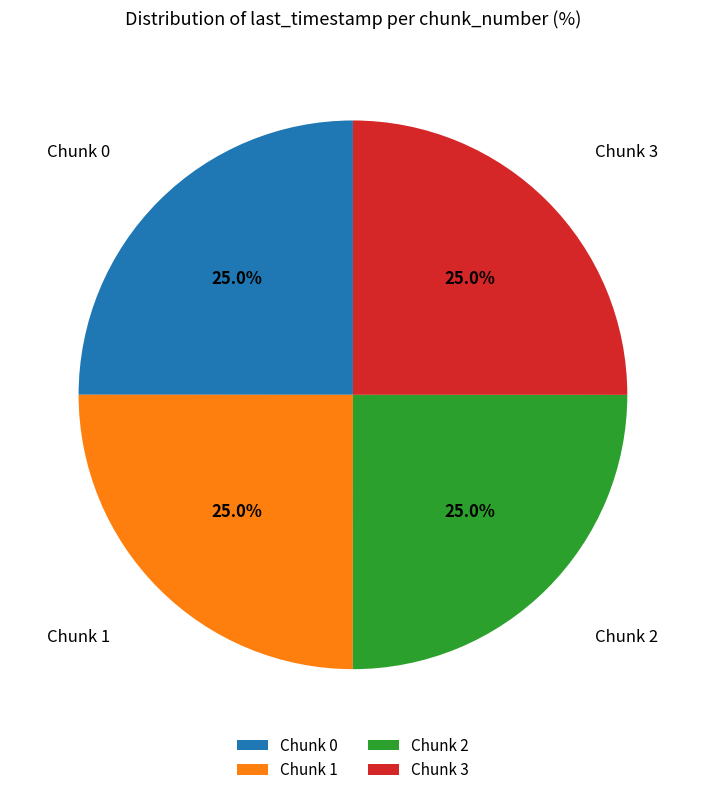

What percentage is NOT represented by Chunk 2?

75.0%